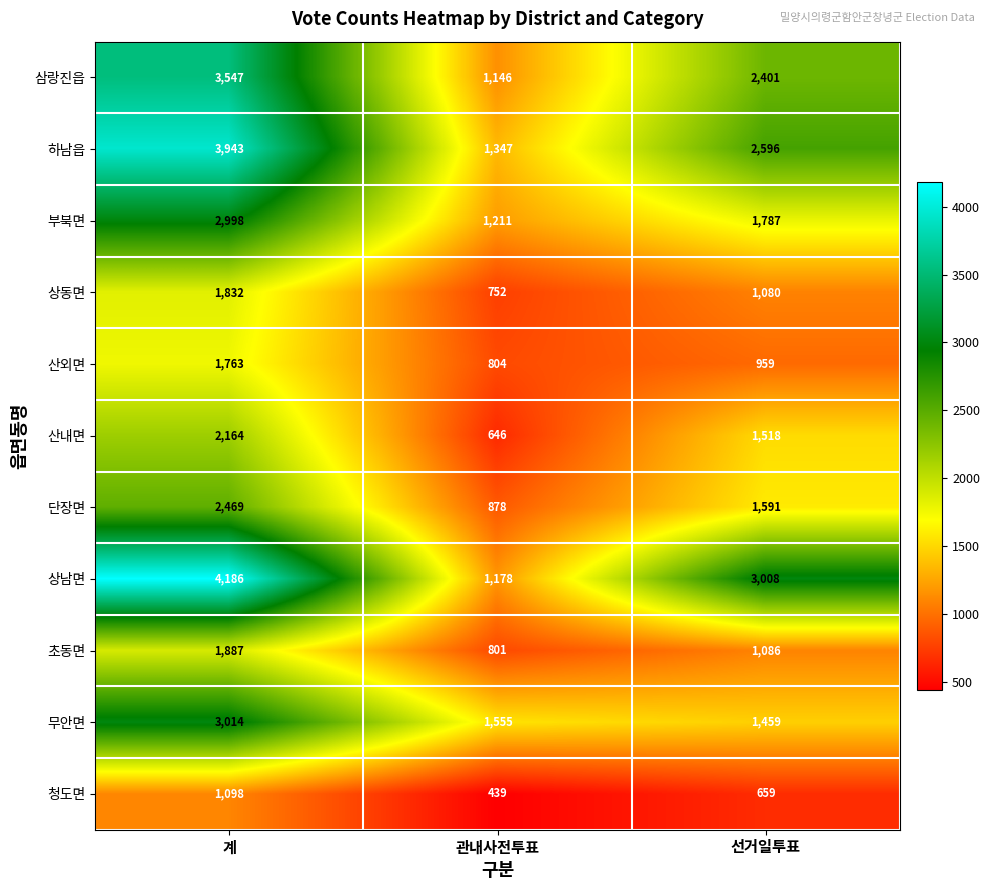

Which label corresponds to the largest value in the chart?

계